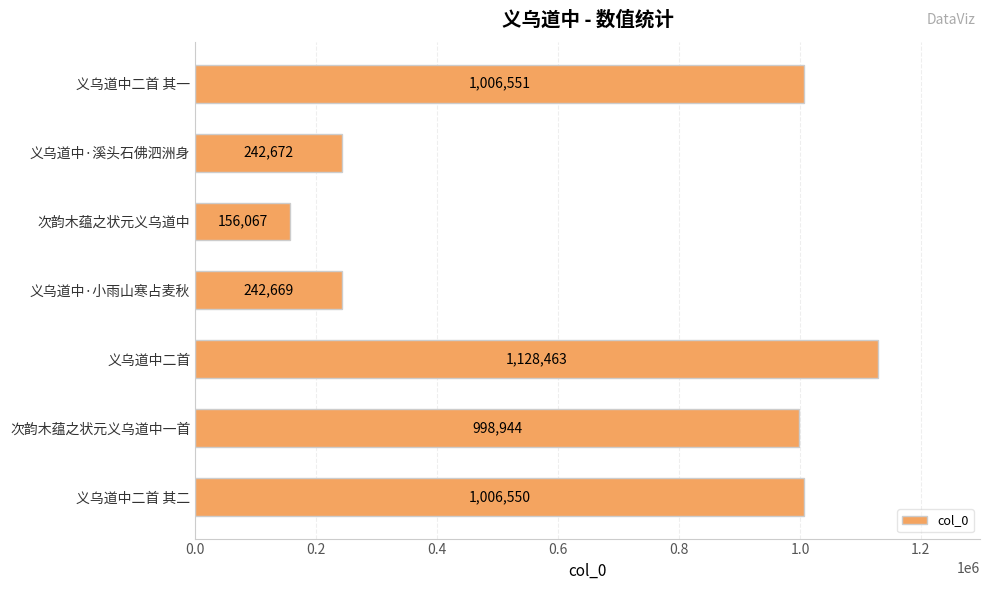

Rank the categories by value from lowest to highest.

次韵木蕴之状元义乌道中, 义乌道中·小雨山寒占麦秋, 义乌道中·溪头石佛泗洲身, 次韵木蕴之状元义乌道中一首, 义乌道中二首 其二, 义乌道中二首 其一, 义乌道中二首